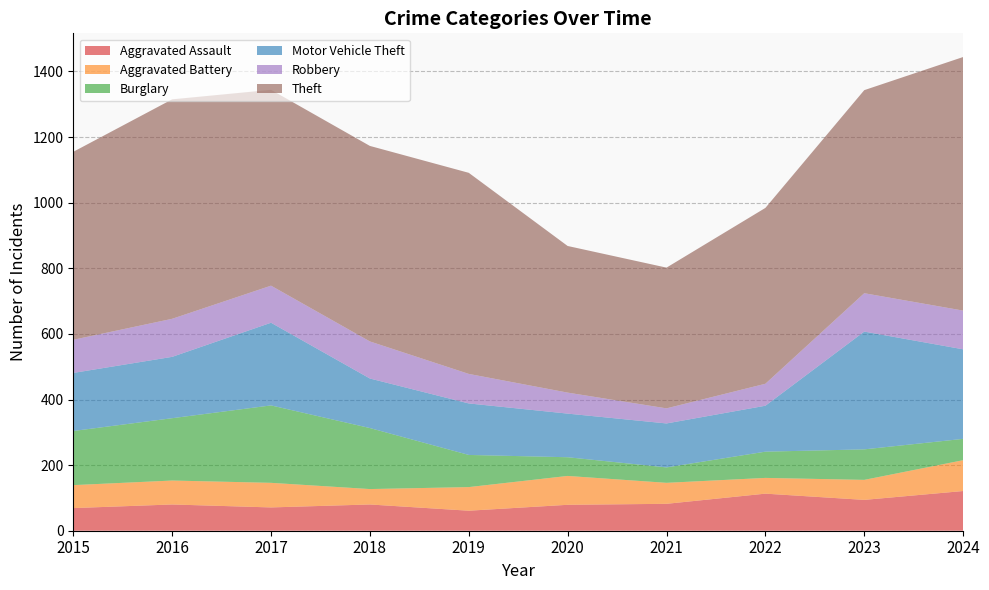

Reading left to right, extract all data points from this chart.

Aggravated Assault: 2015=69	2016=80	2017=71	2018=80	2019=61	2020=79	2021=82	2022=113	2023=94	2024=121
Aggravated Battery: 2015=70	2016=73	2017=75	2018=47	2019=72	2020=88	2021=64	2022=48	2023=61	2024=94
Burglary: 2015=165	2016=190	2017=236	2018=186	2019=98	2020=57	2021=47	2022=80	2023=93	2024=65
Motor Vehicle Theft: 2015=177	2016=187	2017=252	2018=151	2019=157	2020=133	2021=134	2022=140	2023=359	2024=273
Robbery: 2015=101	2016=116	2017=113	2018=113	2019=90	2020=64	2021=46	2022=67	2023=117	2024=118
Theft: 2015=573	2016=669	2017=597	2018=596	2019=613	2020=447	2021=429	2022=536	2023=619	2024=773